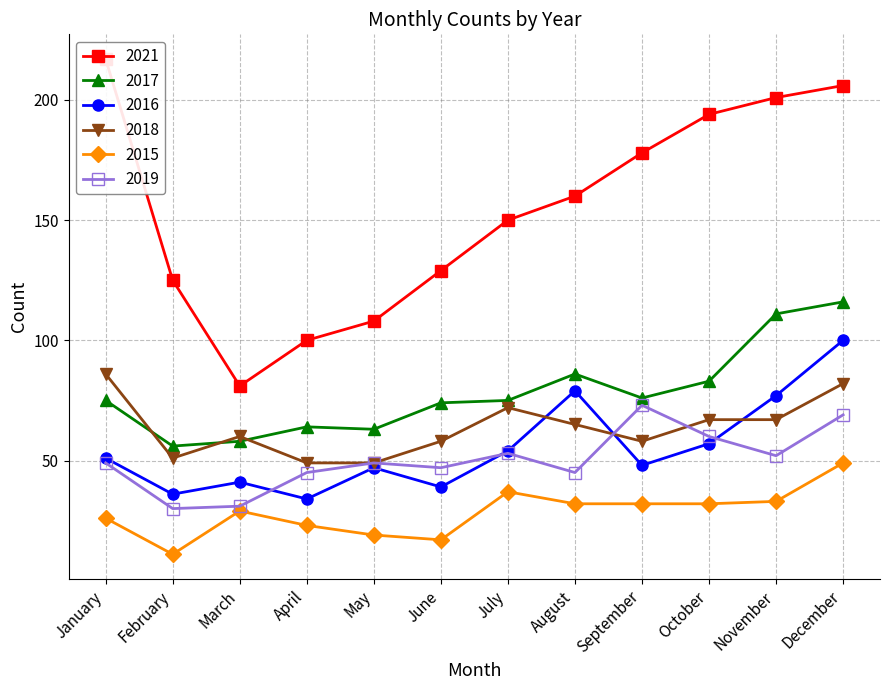

What is the approximate value of 2019 at October, to the nearest 10?

60